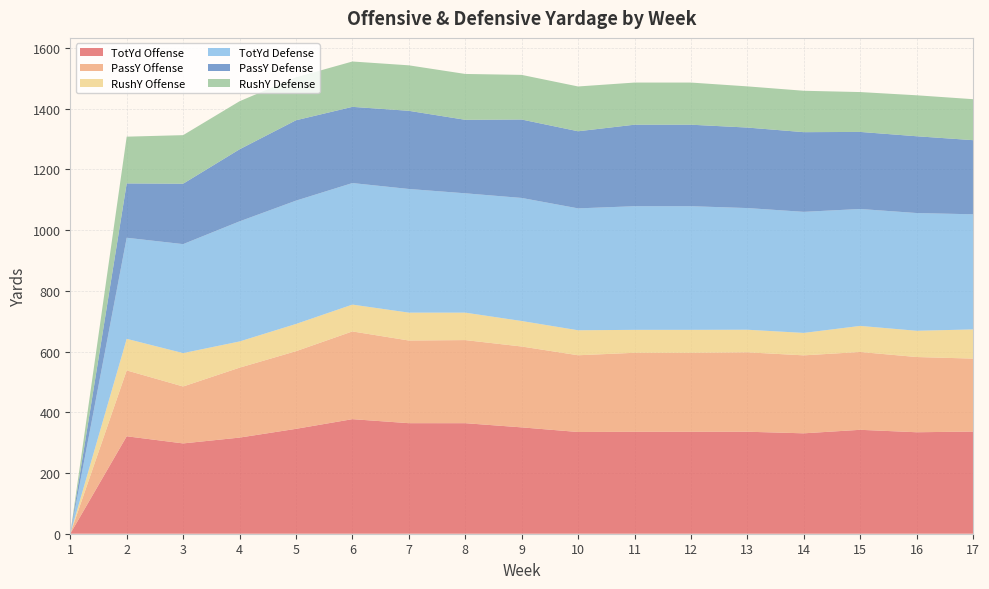

Reading left to right, list all the values displayed in this chart.

TotYd Offense: 0.0	321.0	297.5	316.7	345.5	377.4	364.2	364.1	350.4	335.1	335.8	335.8	336.0	330.8	342.3	334.3	336.5
PassY Offense: 0.0	217.0	187.5	230.3	255.8	289.0	272.3	273.7	266.4	252.8	260.2	260.2	261.5	256.8	256.4	247.8	240.3
RushY Offense: 0.0	104.0	110.0	86.3	89.8	88.4	91.8	90.4	84.0	82.3	75.6	75.6	74.5	73.9	85.9	86.5	96.2
TotYd Defense: 0.0	333.0	359.0	395.7	406.2	400.4	407.3	393.1	405.4	401.6	407.3	407.3	400.8	398.8	385.2	387.9	379.2
PassY Defense: 0.0	179.0	199.0	237.3	264.8	251.0	257.5	242.1	258.4	254.0	268.5	268.5	265.2	262.5	253.8	252.9	244.2
RushY Defense: 0.0	154.0	160.0	158.3	141.5	149.4	149.8	151.0	147.0	147.6	138.8	138.8	135.6	136.3	131.3	134.9	135.0